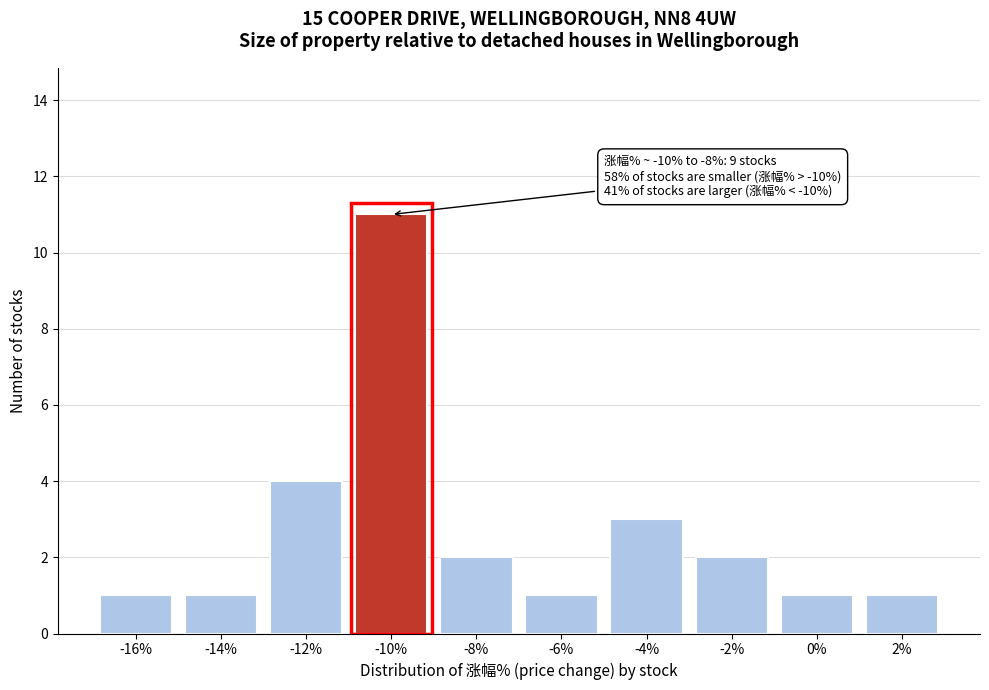

Reading left to right, what are all the values shown in this chart?

-16%=1	-14%=1	-12%=4	-10%=11	-8%=2	-6%=1	-4%=3	-2%=2	0%=1	2%=1